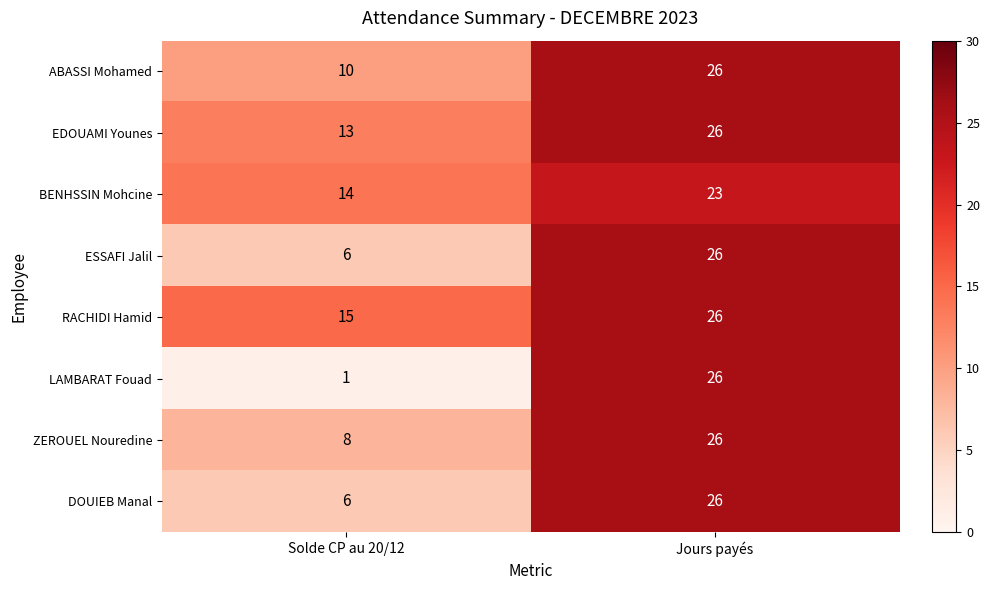

The RACHIDI Hamid series shows 15 at Solde CP au 20/12. True or false?

True